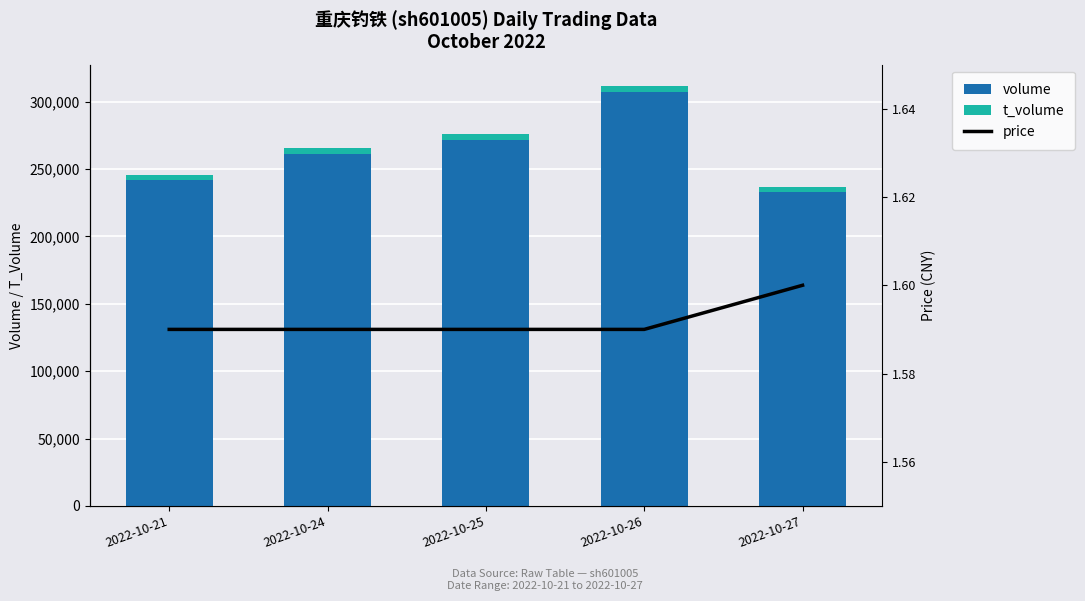

Which category has the lowest value across all series?

2022-10-21